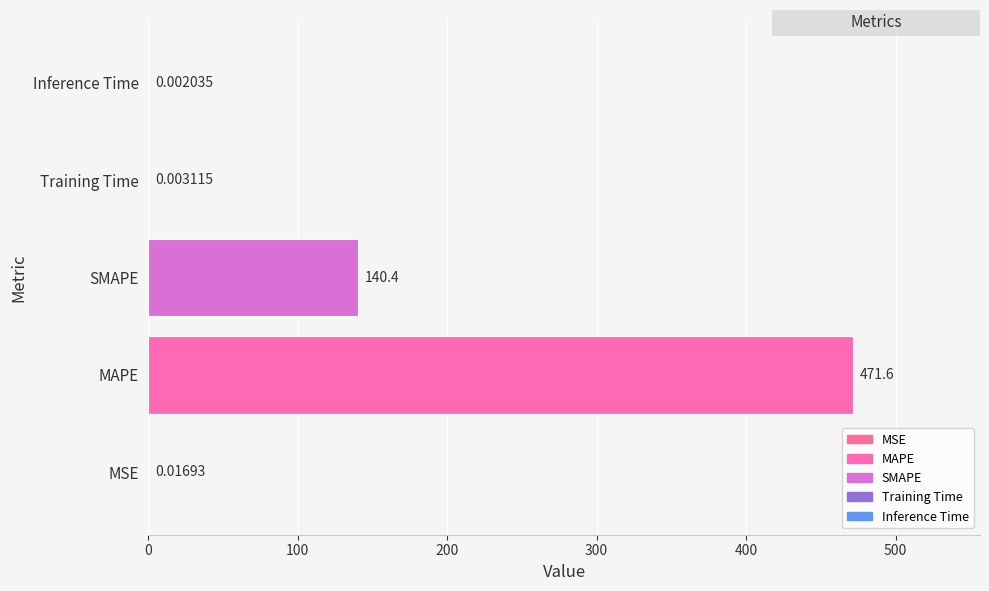

What is the sum of the values at SMAPE and Inference Time?

140.4